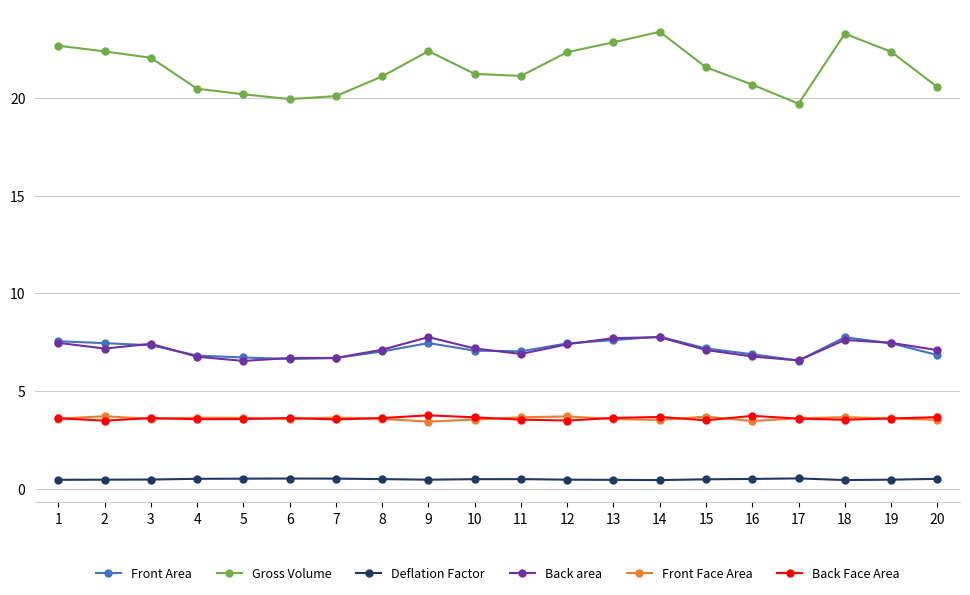

Count the number of categories in the chart.

20